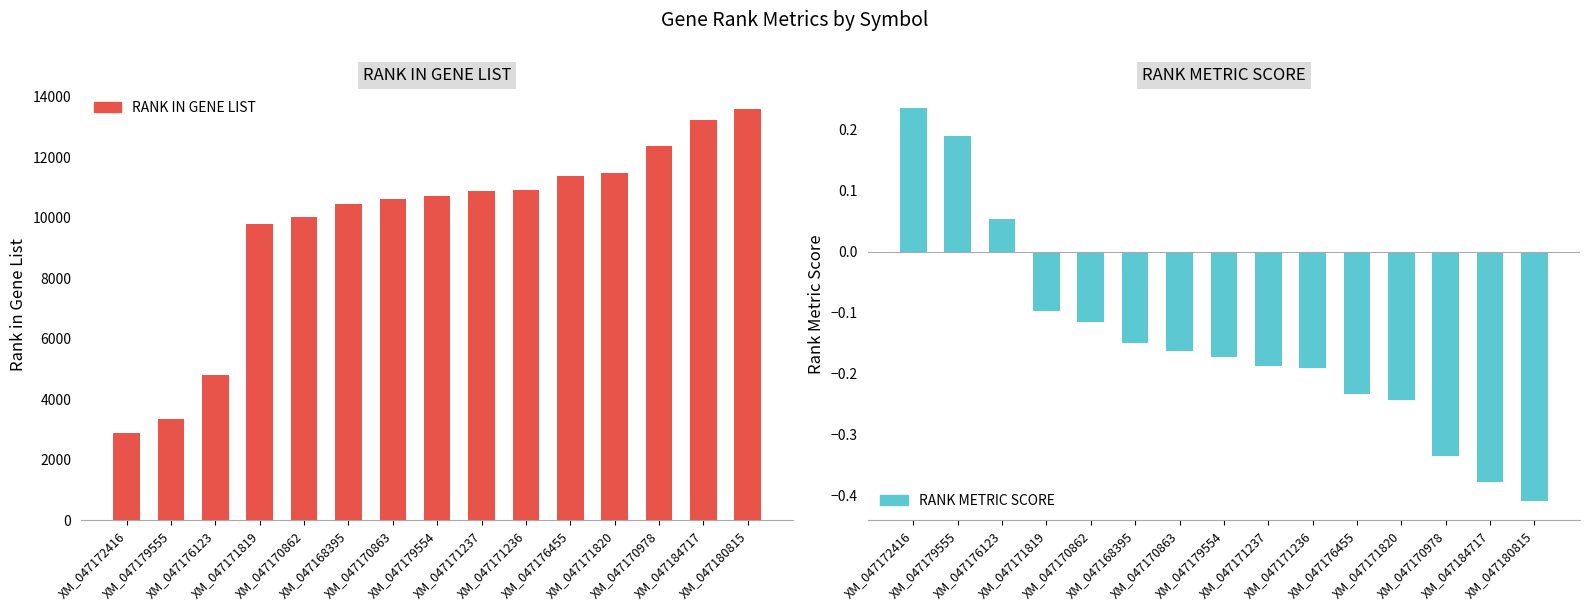

How many bars are there in total?

30